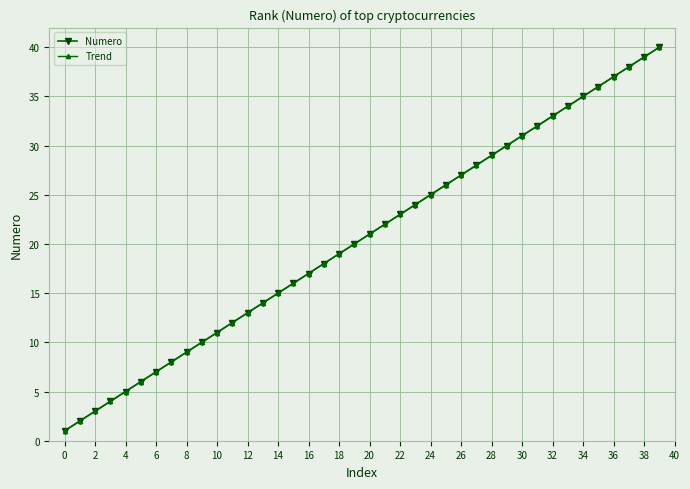

What is the greatest value displayed?

40.0